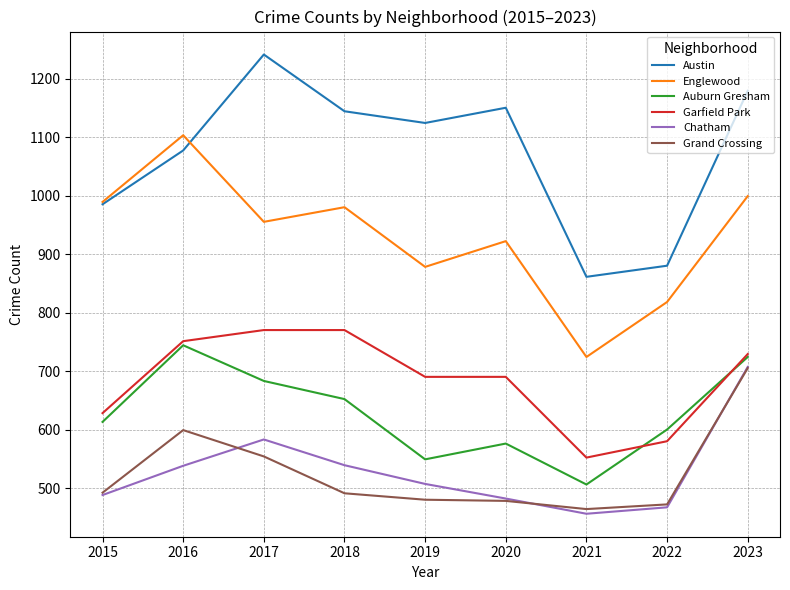

Is the value of Auburn Gresham at 2019 greater than the value of Austin at 2019?

No